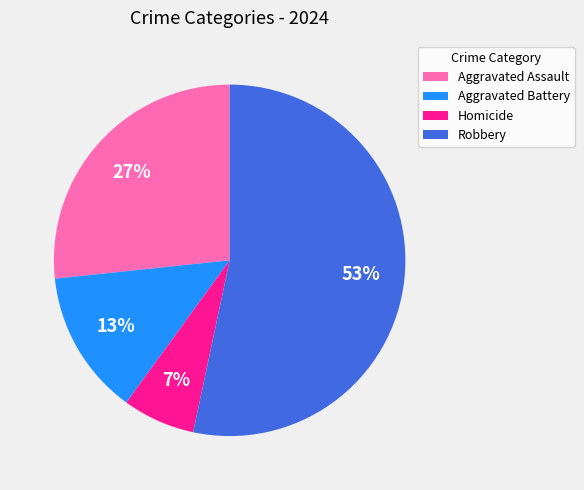

Count the number of slices in the pie.

4